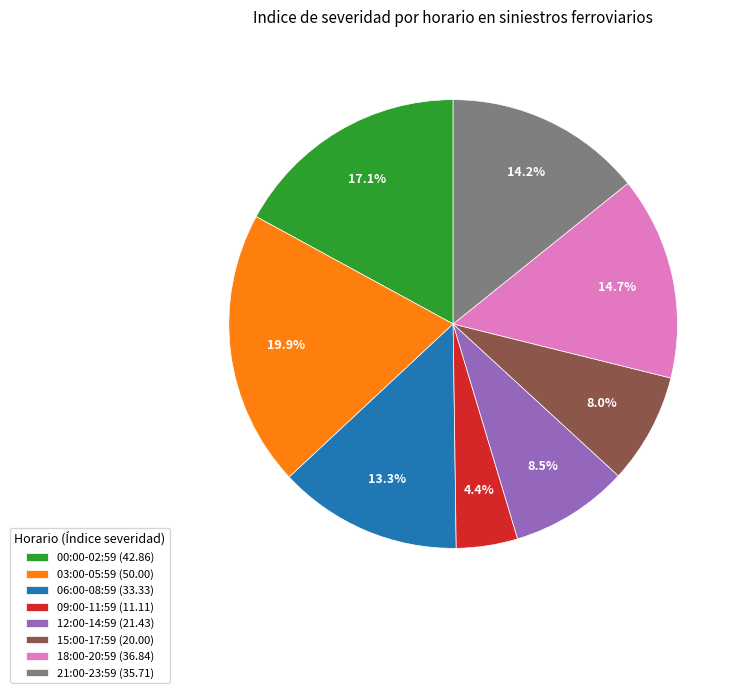

Is it true that 03:00-05:59 is 20% of the pie?

True